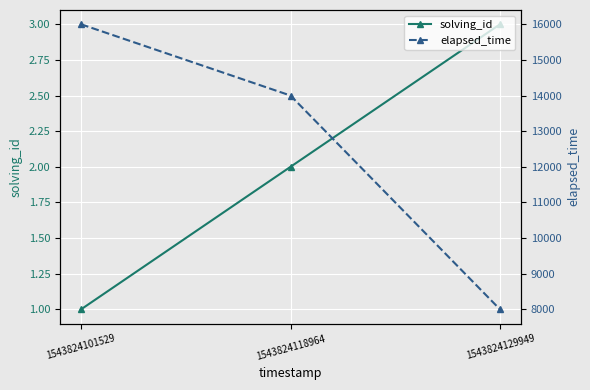

Does the chart display data point markers on the line(s)?

Yes